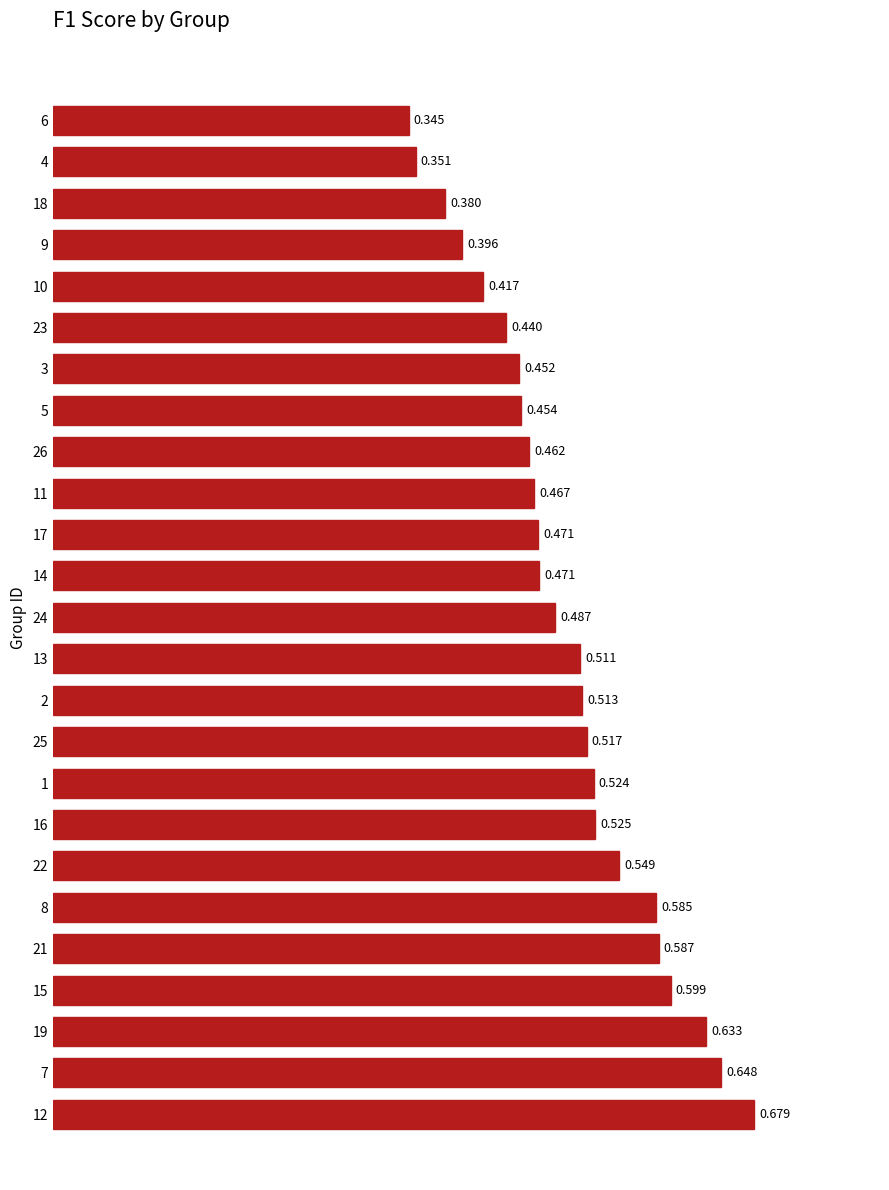

Which category has the lowest value across all series?

6